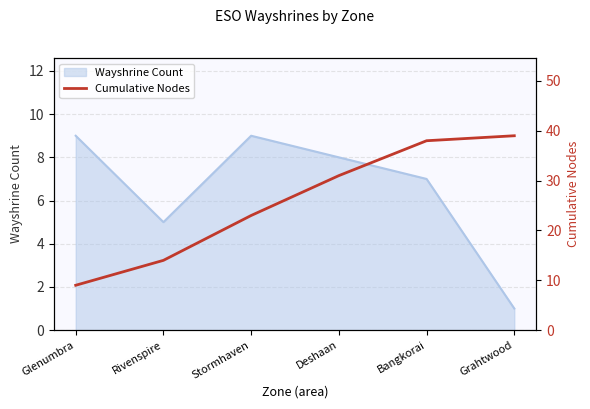

At which label does the data first exceed 31?

Bangkorai